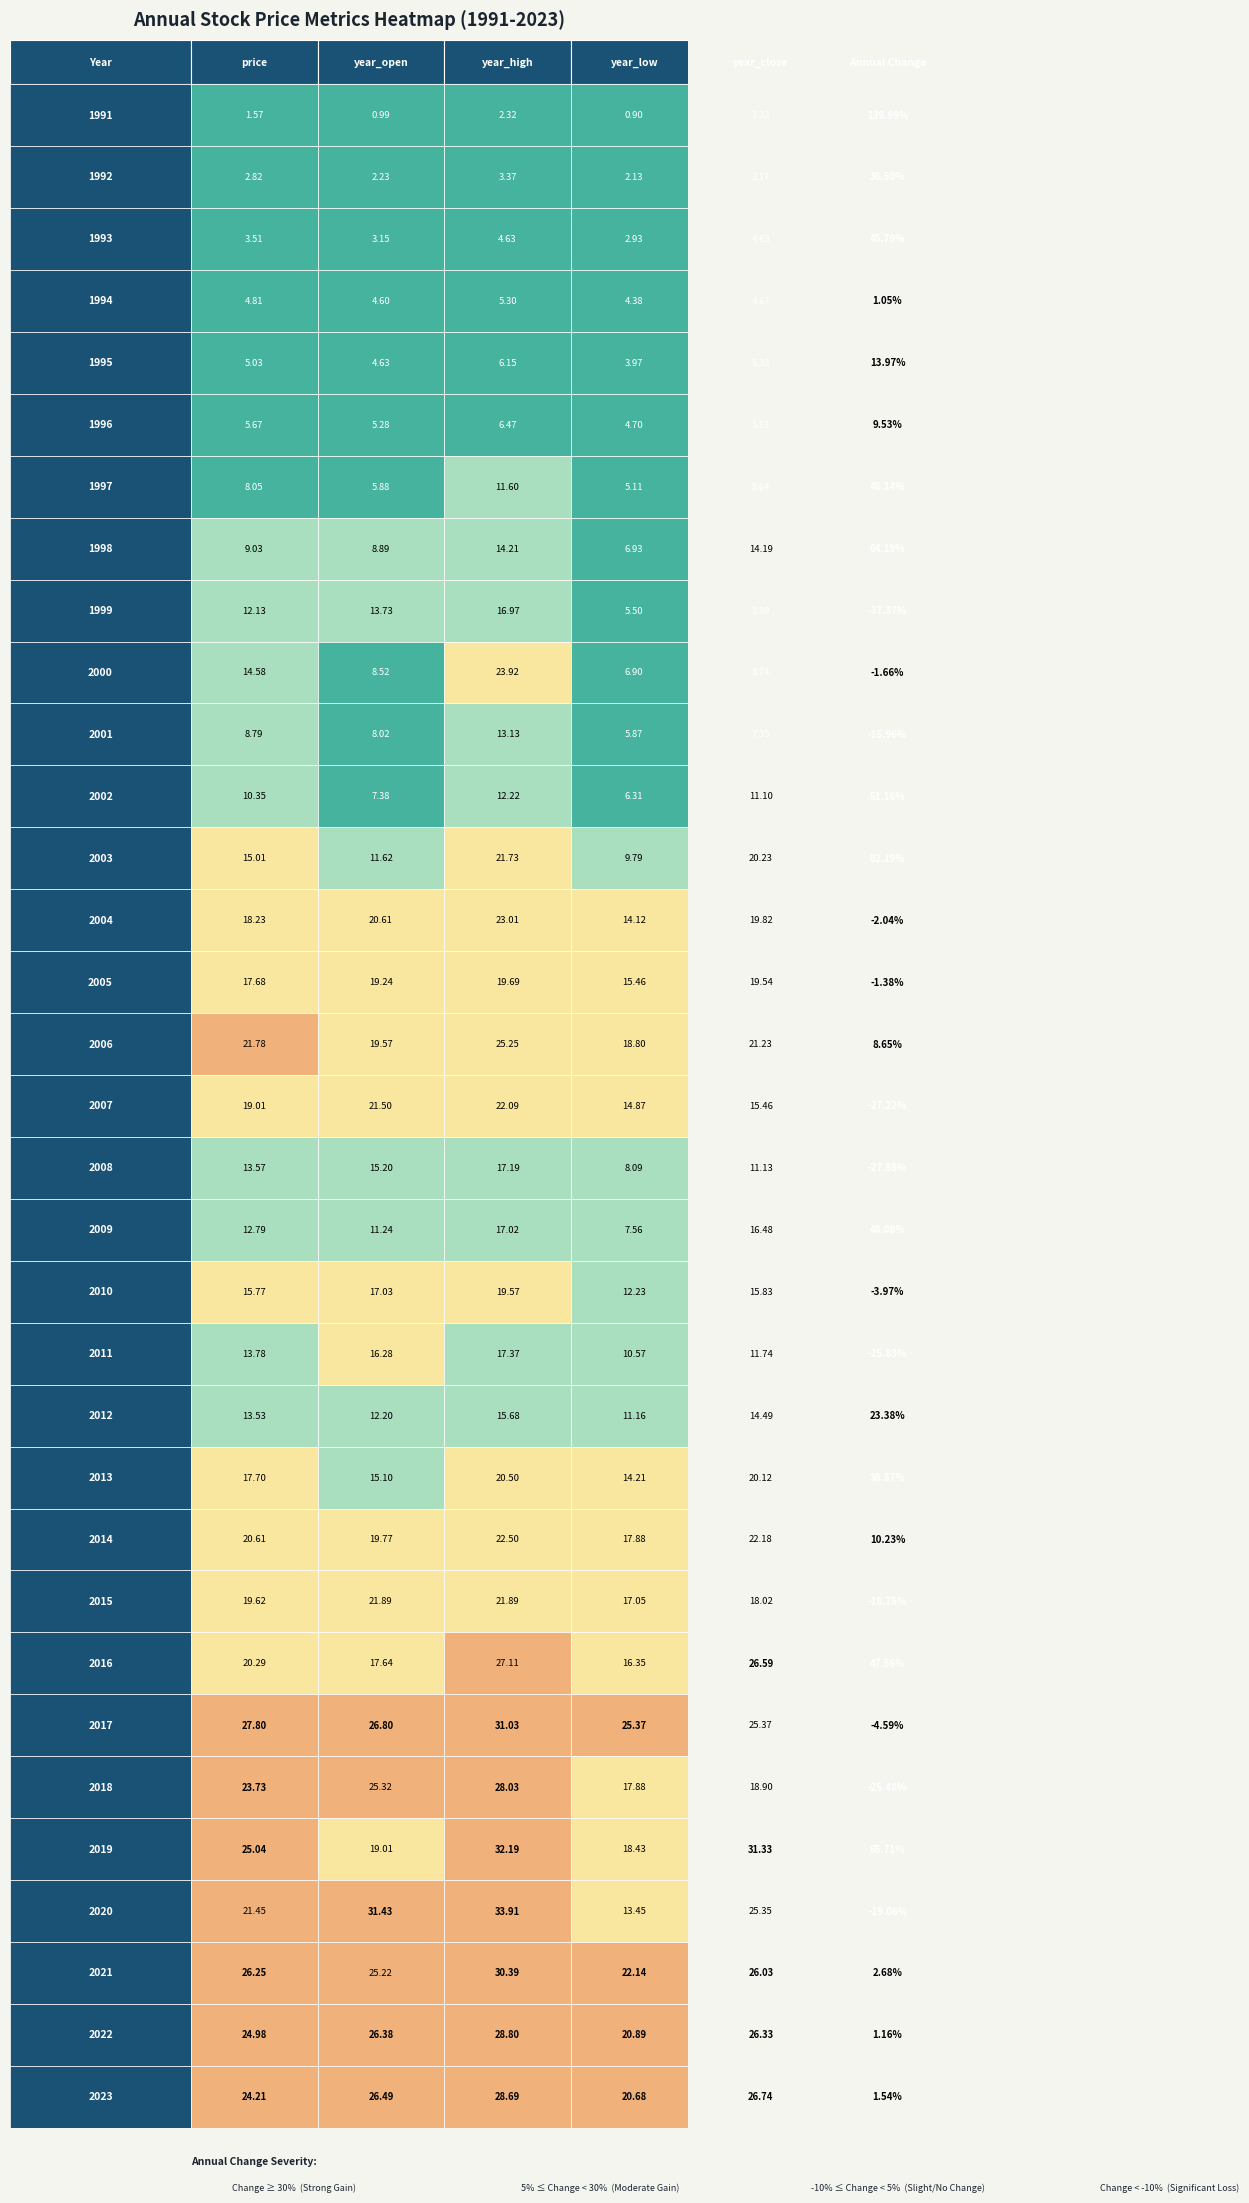

What is the lowest value of the 2016 series?

16.4